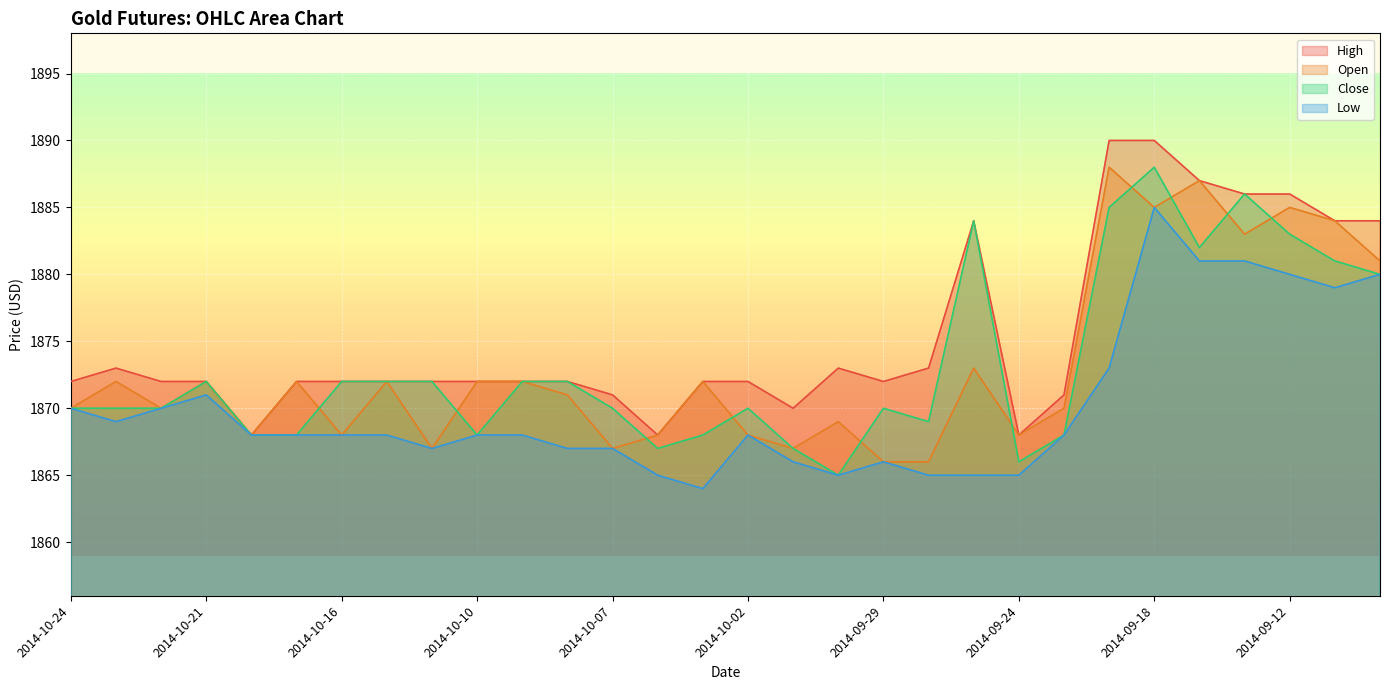

True or false: Close has more than 2 points higher than both neighbors.

True